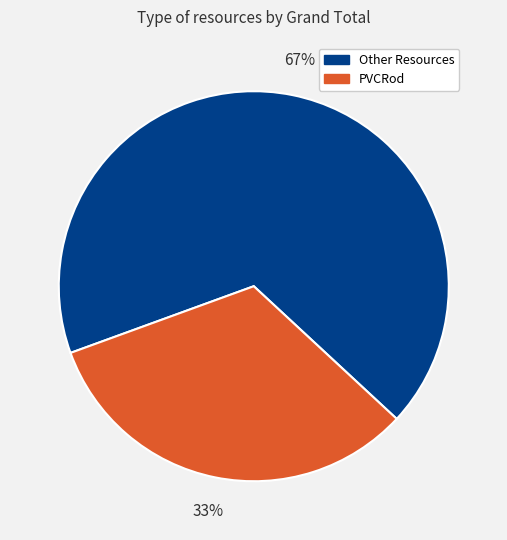

Does any single category account for the majority?

Yes